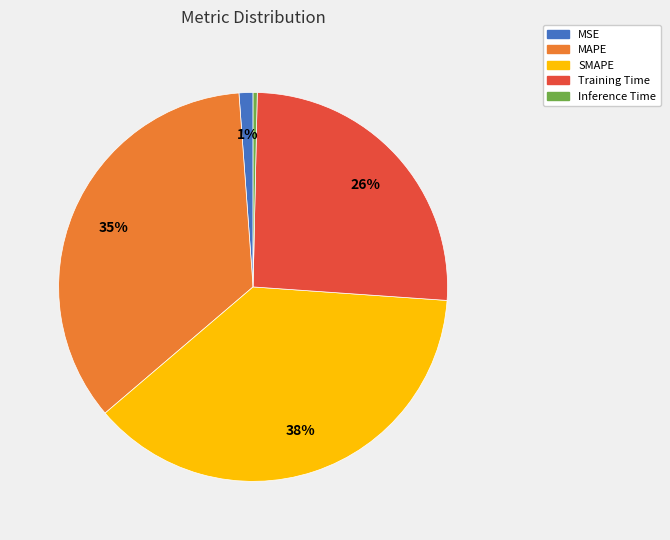

Is the sum of MAPE and SMAPE greater than half?

Yes